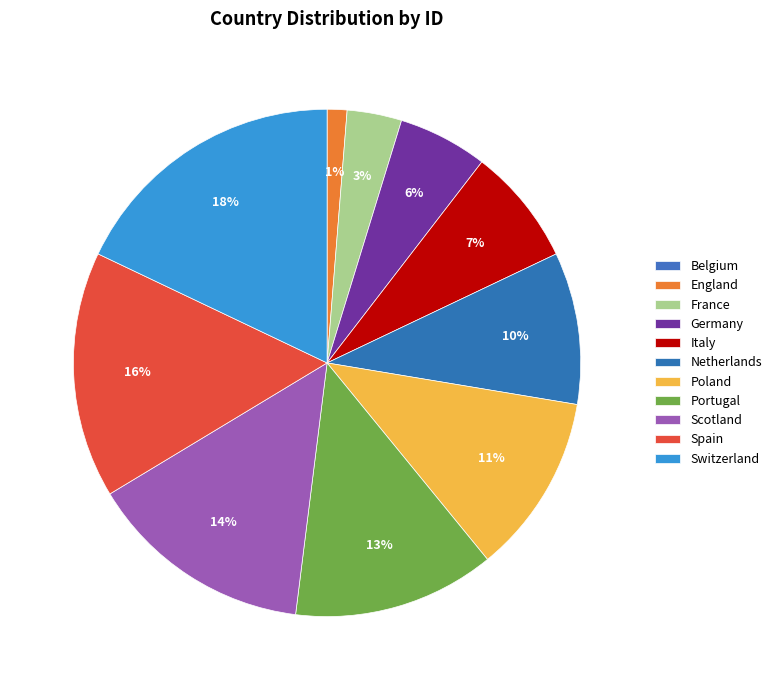

What is the largest slice in the pie chart?

Switzerland